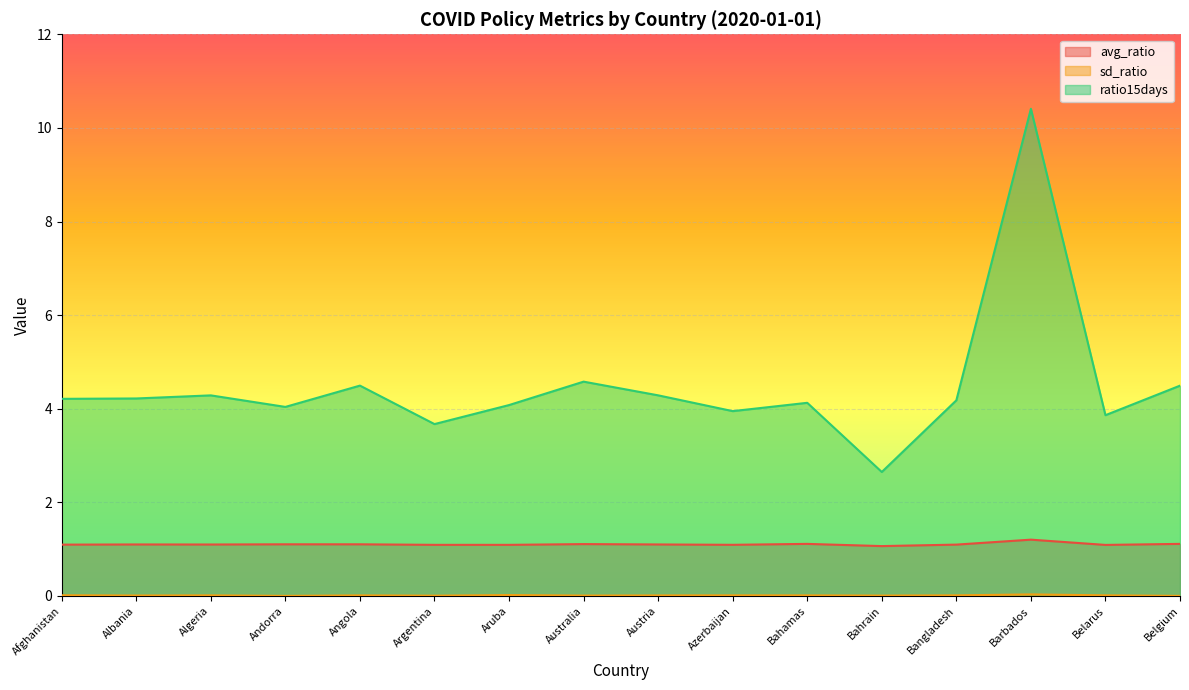

What is the maximum value shown in the chart?

10.4